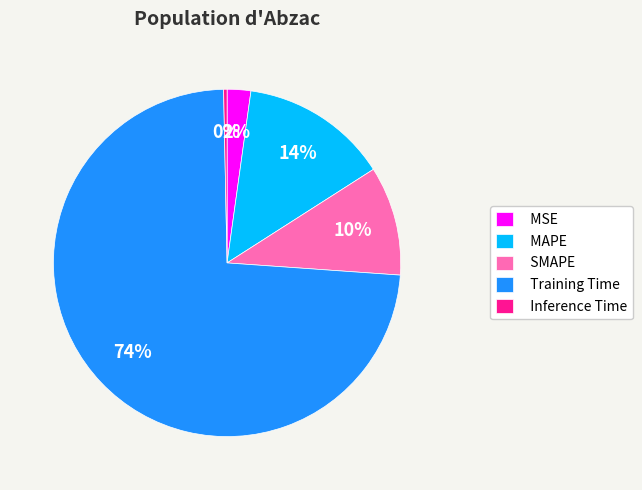

To the nearest percent, what percentage of the pie is SMAPE?

10%